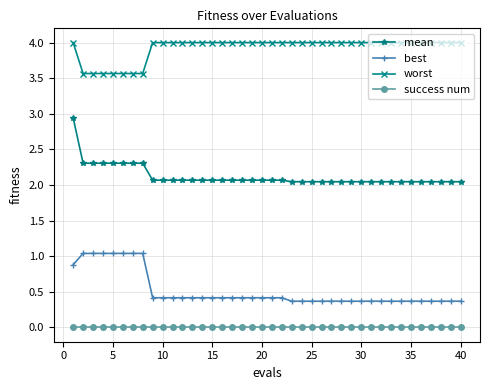

How many data points does each series have?

40